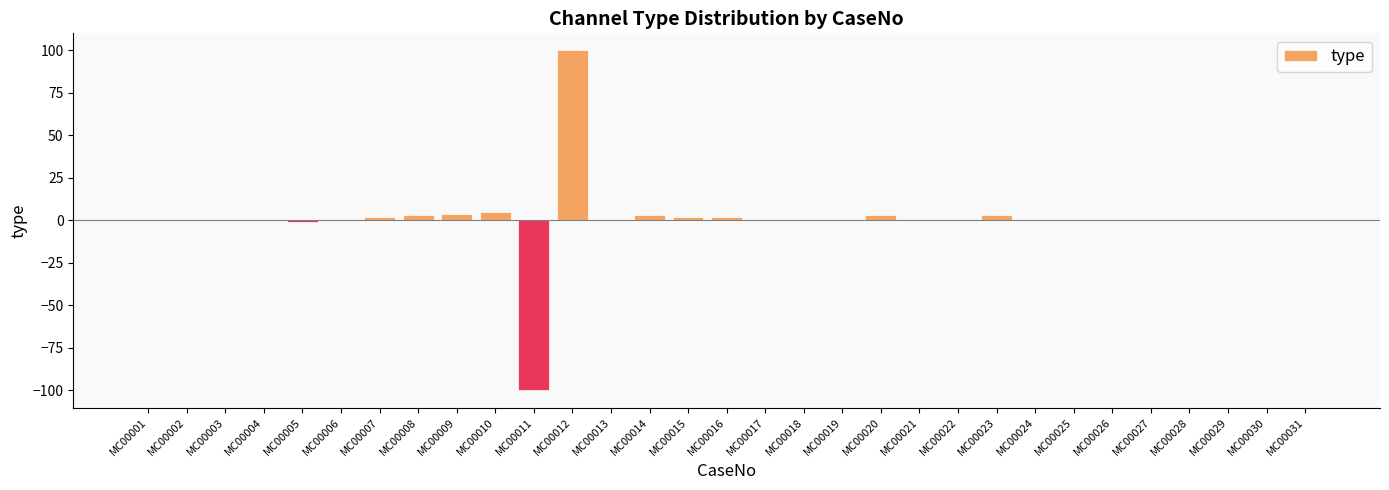

Does the chart contain stacked bars?

No